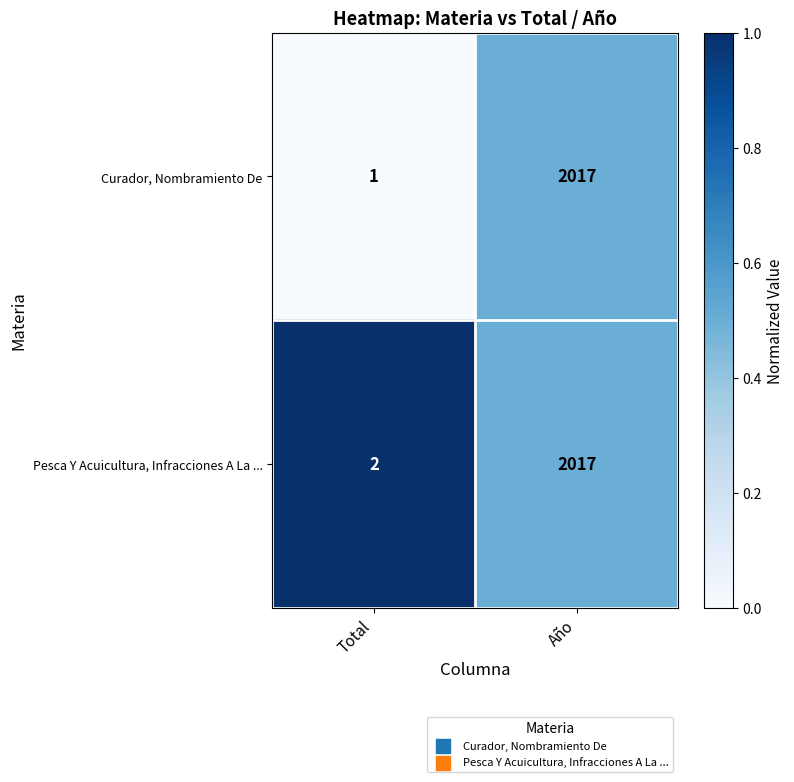

Count the number of data series in this chart.

2